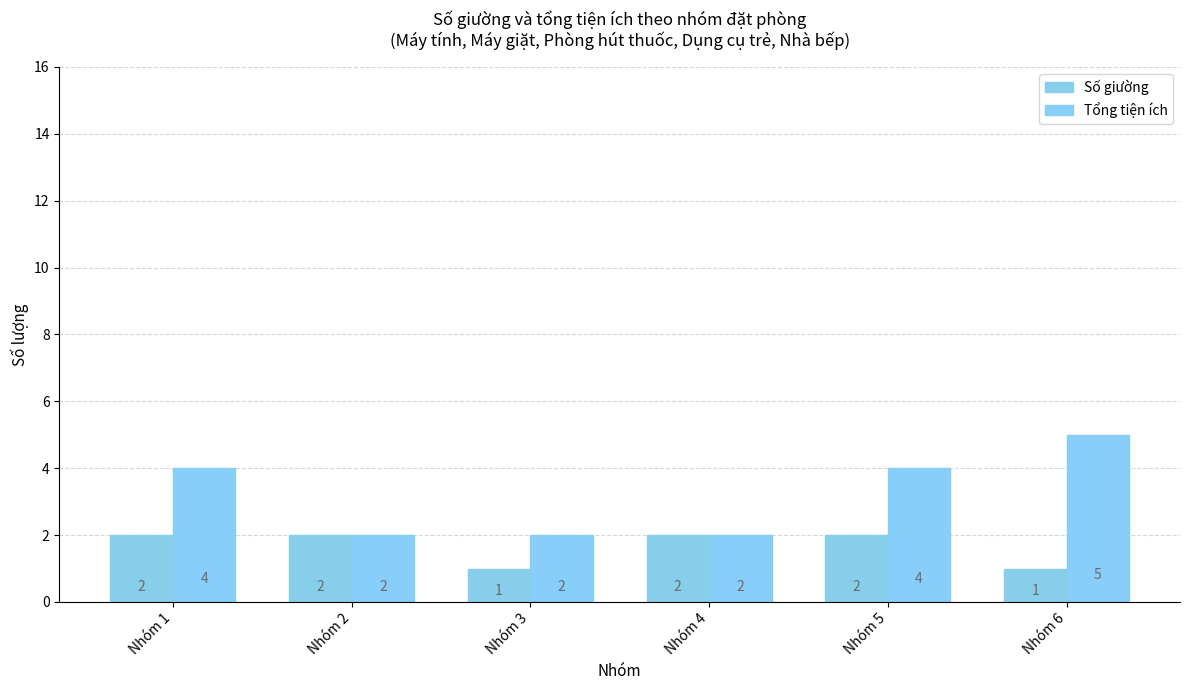

What is the total value across all series at Nhóm 6?

6